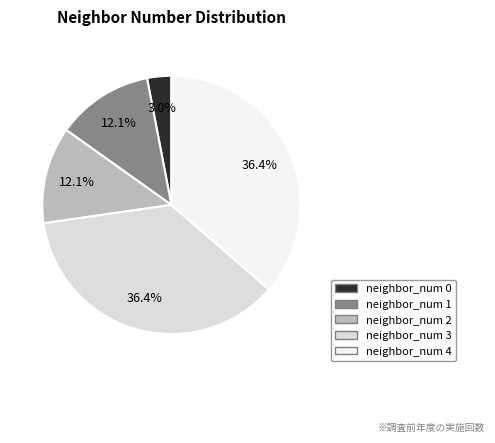

How much of the chart is everything except neighbor_num 4?

63.6%